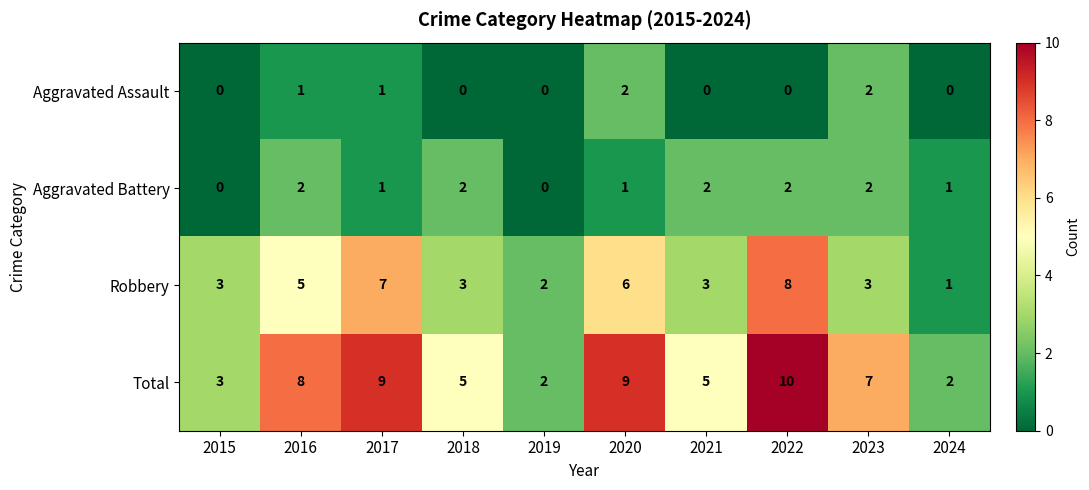

At 2021, list the series in order from largest to smallest.

Total, Robbery, Aggravated Battery, Aggravated Assault